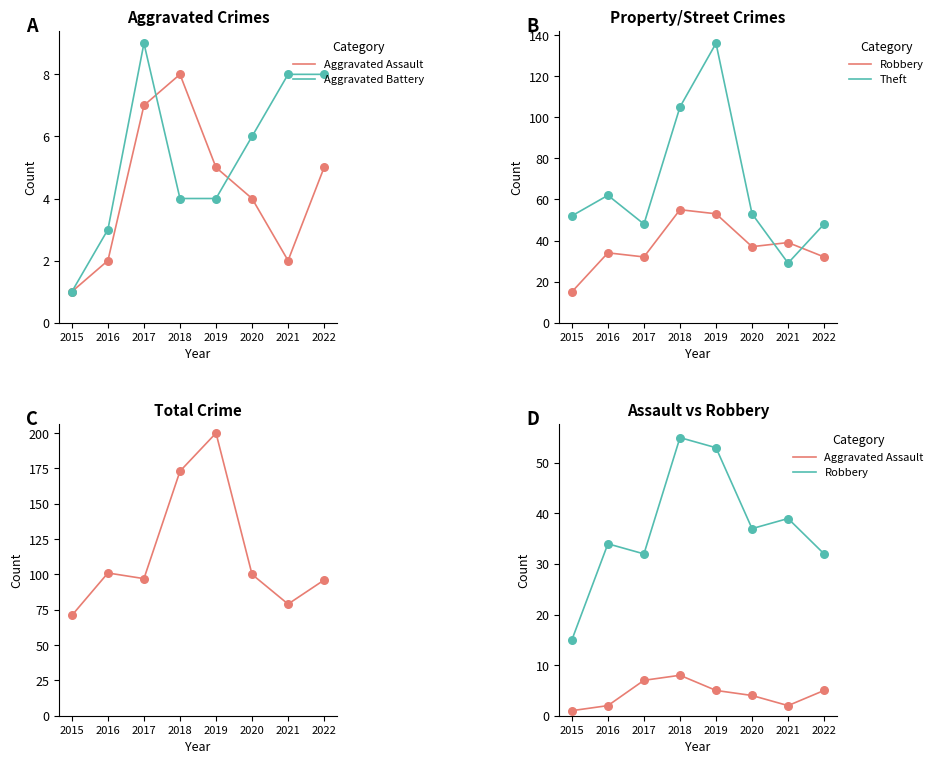

At which category is the sum across all series the highest?

2019